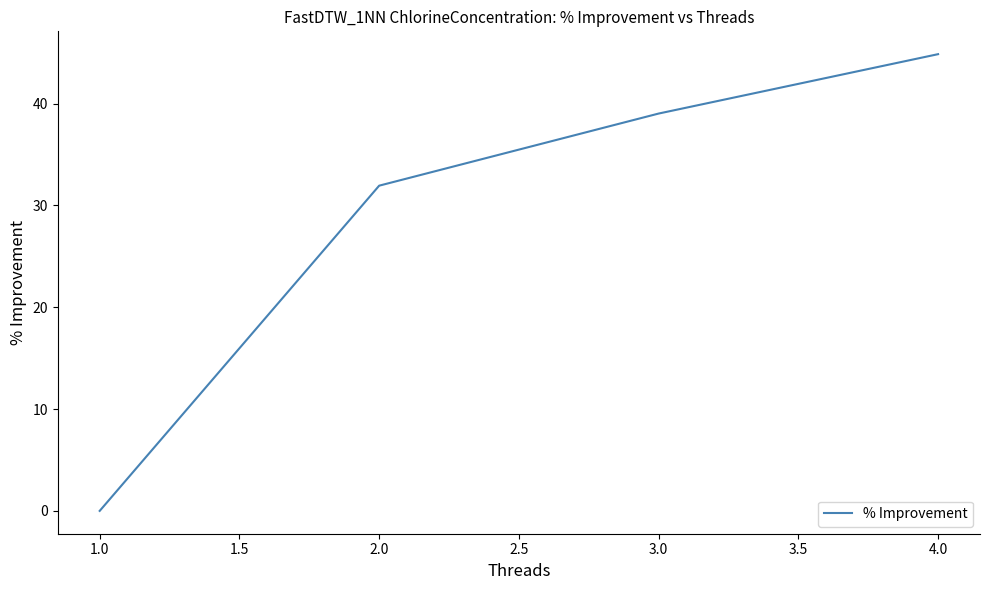

How many lines are shown in the chart?

1